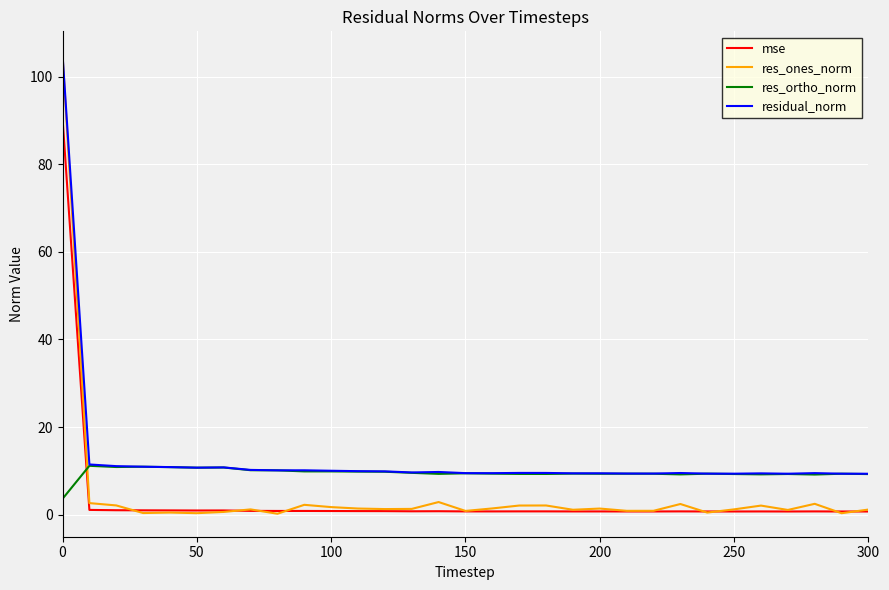

Count the number of categories in the chart.

31